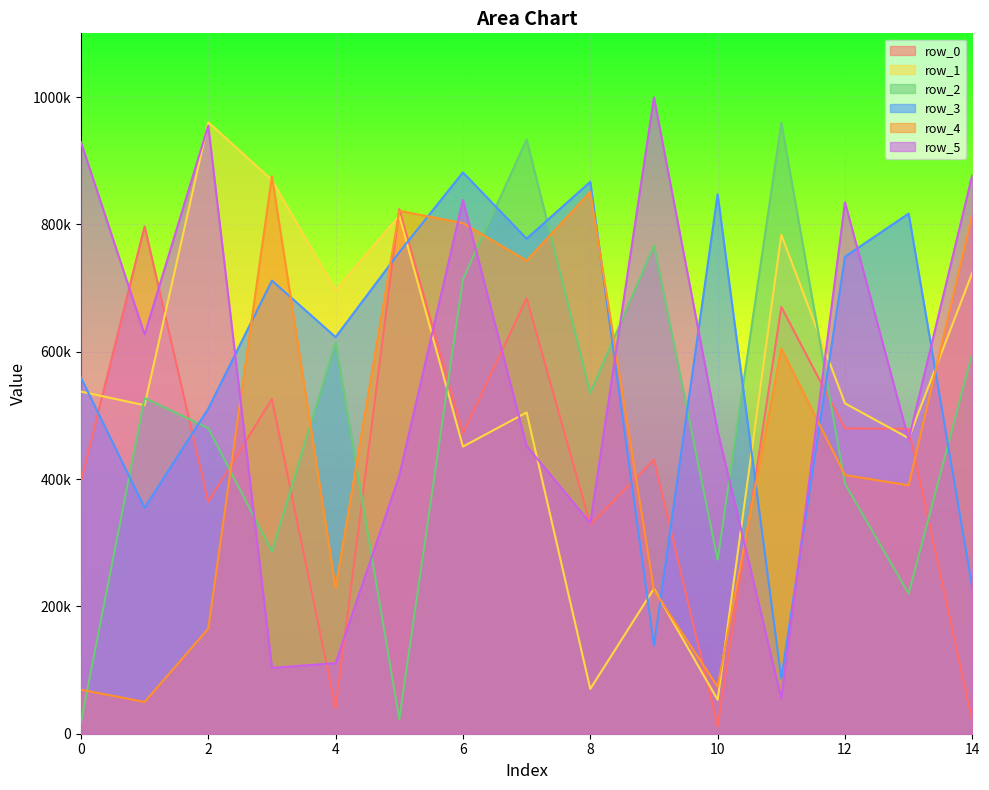

Reading left to right, extract all data points from this chart.

row_0: 0=396094	1=796759	2=364227	3=525712	4=40064	5=823849	6=471610	7=683962	8=328169	9=430414	10=11393	11=670311	12=479583	13=478910	14=19286
row_1: 0=537340	1=515925	2=960432	3=869484	4=696353	5=813617	6=450959	7=504599	8=70343	9=227865	10=53311	11=783653	12=518848	13=464248	14=724031
row_2: 0=17611	1=527188	2=479868	3=286165	4=614186	5=22776	6=713707	7=933220	8=534904	9=766713	10=273160	11=959604	12=392615	13=219986	14=597684
row_3: 0=559293	1=354911	2=510471	3=711724	4=622890	5=756187	6=881557	7=777517	8=866773	9=138409	10=847243	11=86716	12=749171	13=816908	14=229310
row_4: 0=69141	1=49859	2=164974	3=875557	4=229136	5=821257	6=801909	7=742972	8=850919	9=225152	10=73827	11=604862	12=406187	13=390160	14=816619
row_5: 0=929247	1=627025	2=954998	3=103389	4=110897	5=405271	6=838227	7=452085	8=330780	9=999131	10=475660	11=55558	12=834632	13=461765	14=877628